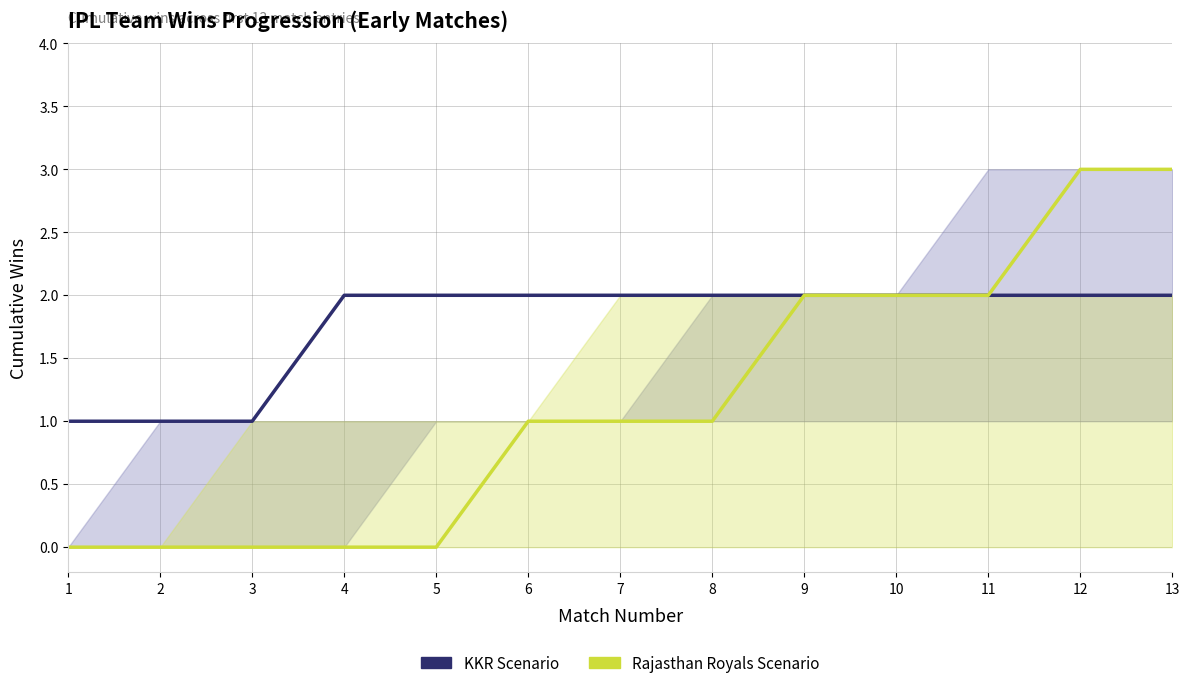

Reading right to left, extract all data points from this chart.

KKR (1.5°C Scenario style): 13=2	12=2	11=2	10=2	9=2	8=2	7=2	6=2	5=2	4=2	3=1	2=1	1=1
Rajasthan Royals (2°C Scenario style): 13=3	12=3	11=2	10=2	9=2	8=1	7=1	6=1	5=0	4=0	3=0	2=0	1=0